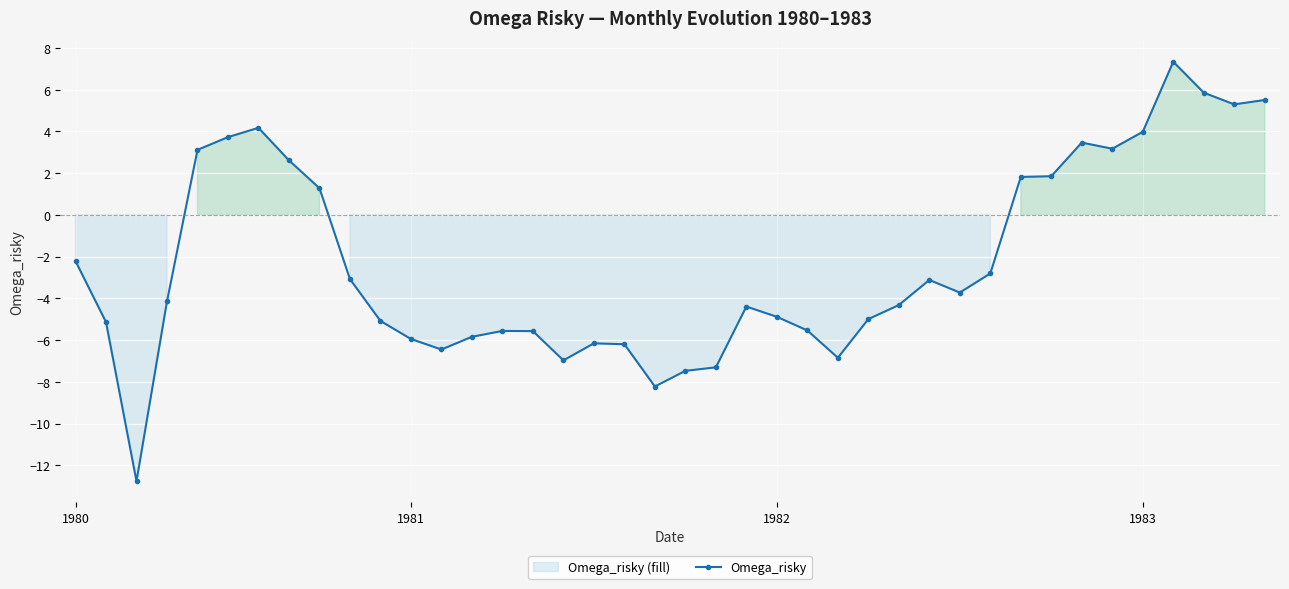

What is the label of the 6th point from the left?

5